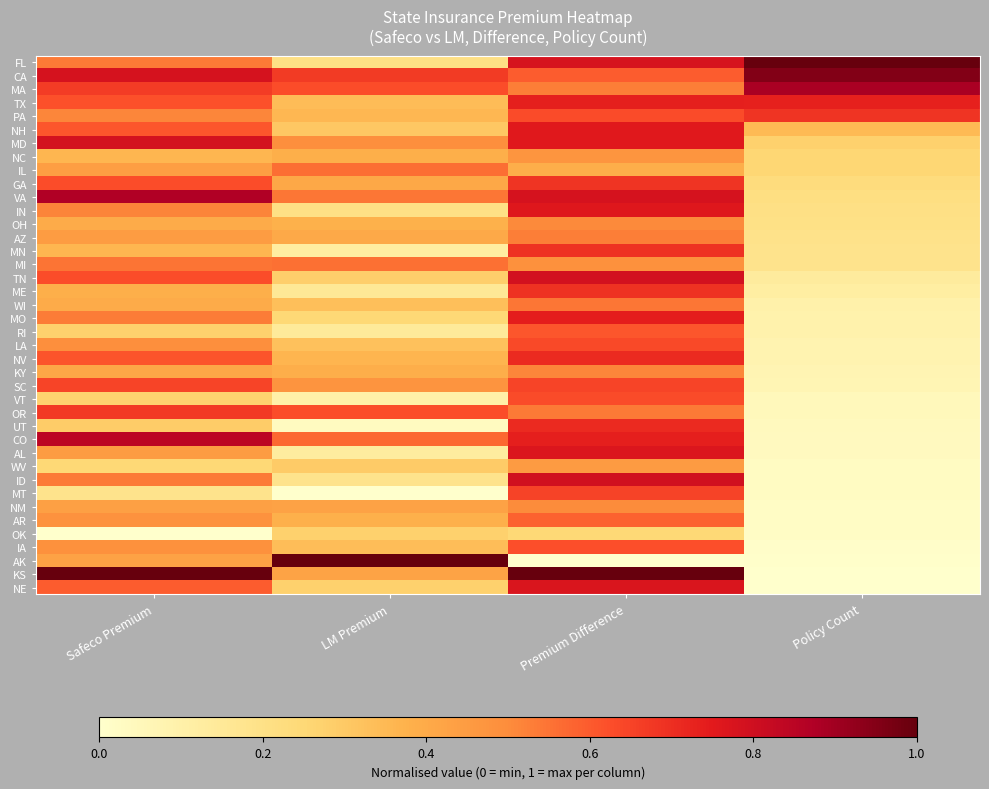

Which label corresponds to the largest value in the chart?

Policy Count